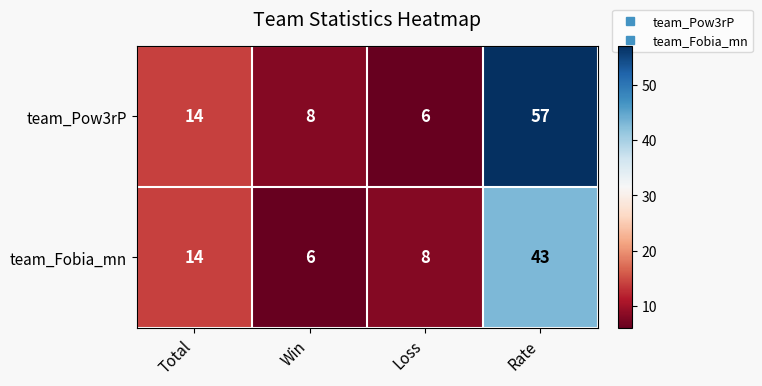

What is the minimum value shown in the chart?

6